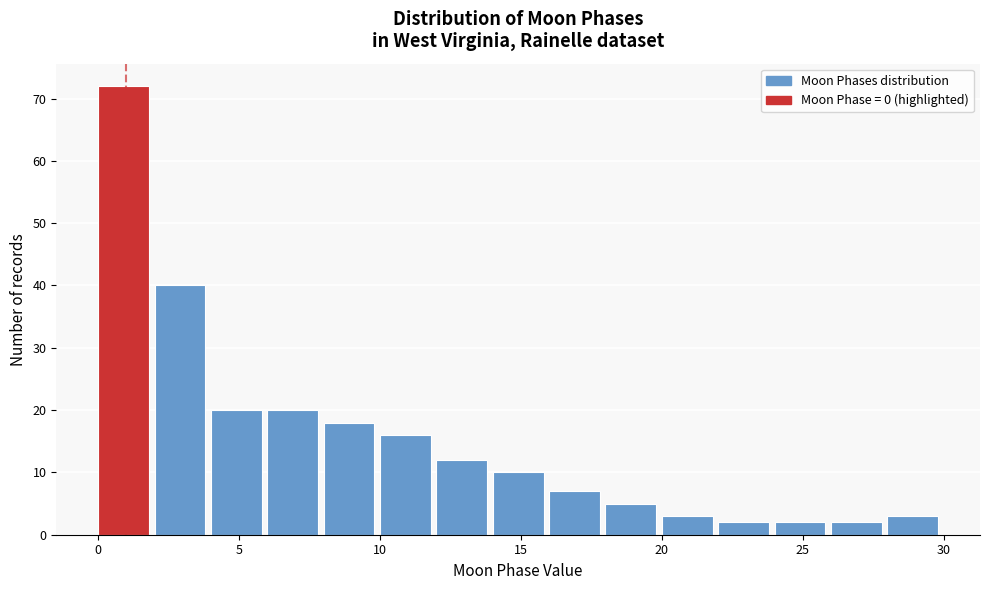

Which range on the x-axis has the tallest bar?

0 to 2